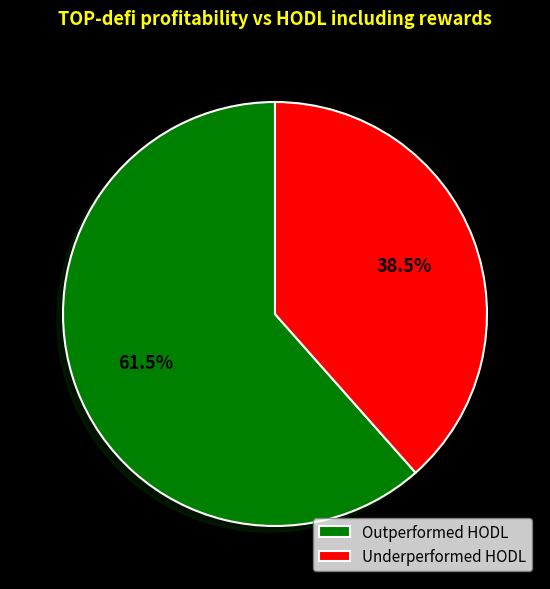

Between Underperformed HODL and Outperformed HODL, which is larger?

Outperformed HODL